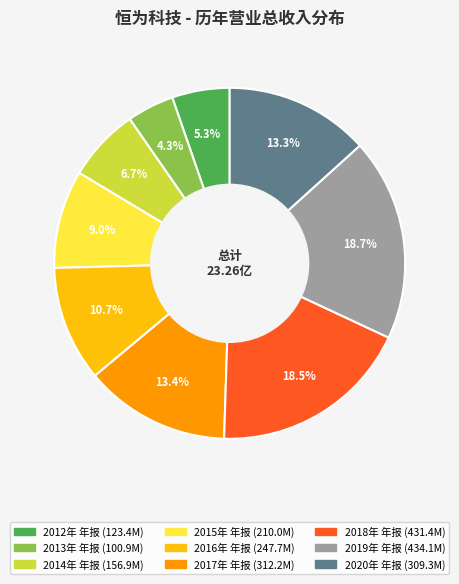

How many segments does this pie chart have?

9